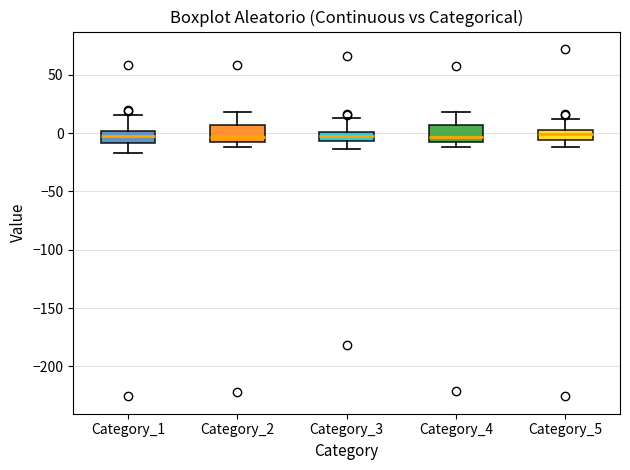

Reading left to right, transcribe this box plot: for each box, give where its median line is, the range the box spans, and where its two whiskers end, as read against the y-axis. The values are not printed on the chart, so give them approximately, as read against the axis.

Category_1: median 0 (inside the box), box -10 to 0, whiskers -15 to 15
Category_2: median -5 (just above the box's lower edge), box -5 to 5, whiskers -10 to 20
Category_3: median 0 (inside the box), box -5 to 0, whiskers -15 to 15
Category_4: median -5, box -10 to 5, whiskers -10 (just below the box's lower edge) to 20
Category_5: median 0 (inside the box), box -5 to 0, whiskers -10 to 10